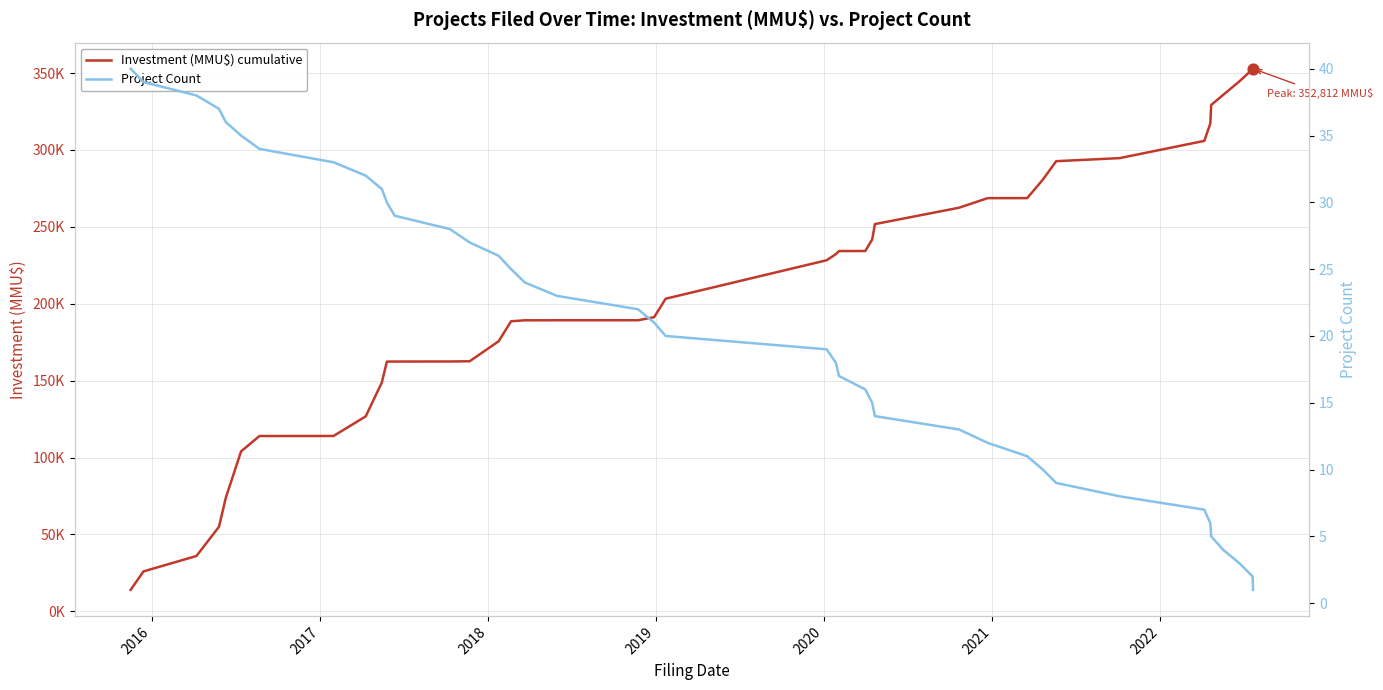

Which series has the largest Y range (max minus min)?

Investment (MMU$) cumulative